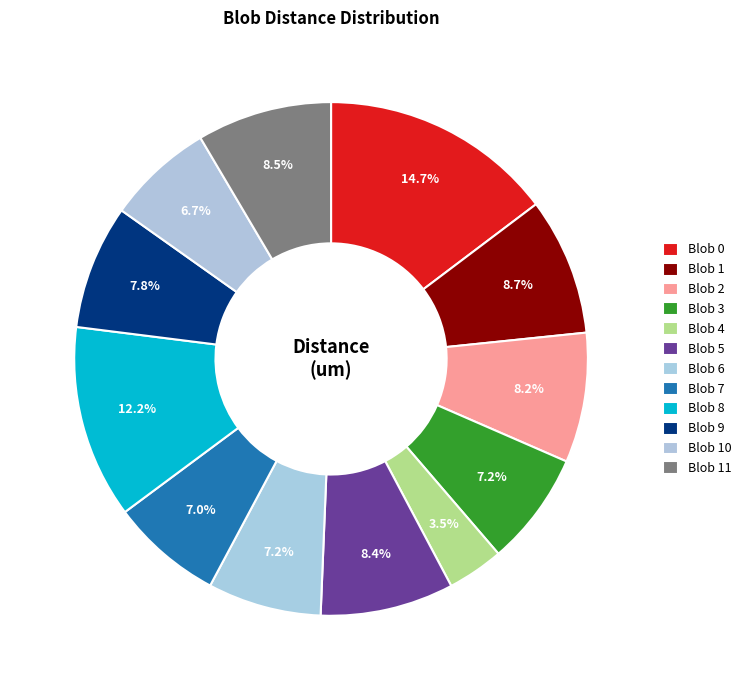

To the nearest percent, what is the average slice percentage?

8%